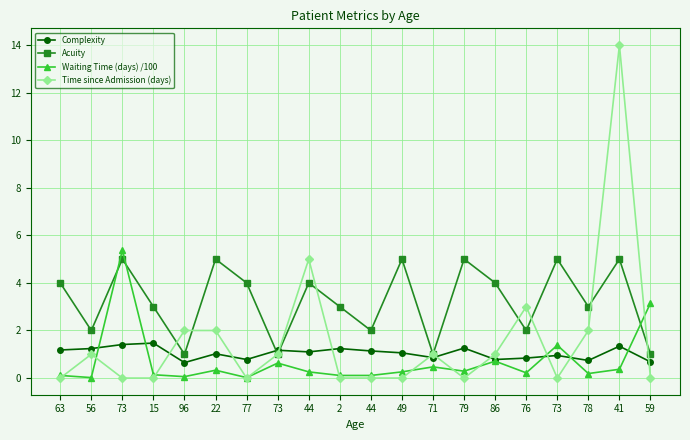

Count the number of data series in this chart.

4